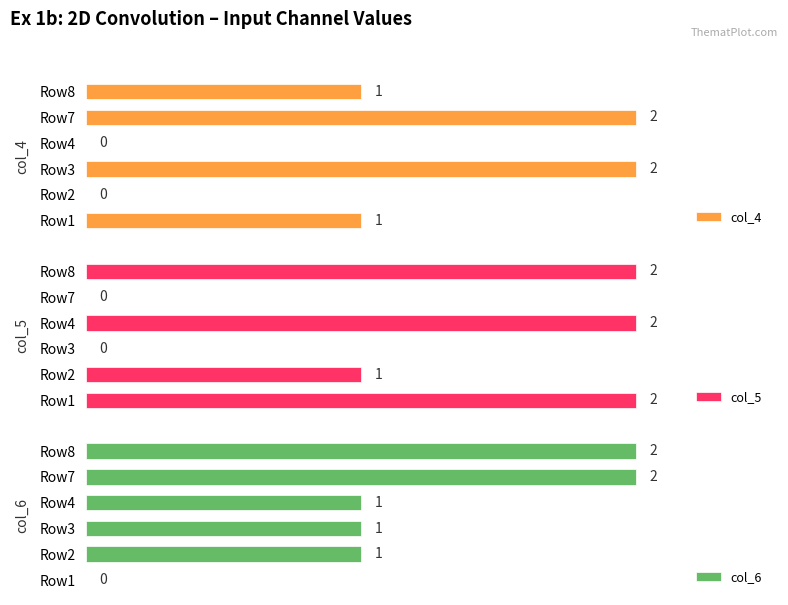

Where is col_5 nearest to the value 1?

Row2